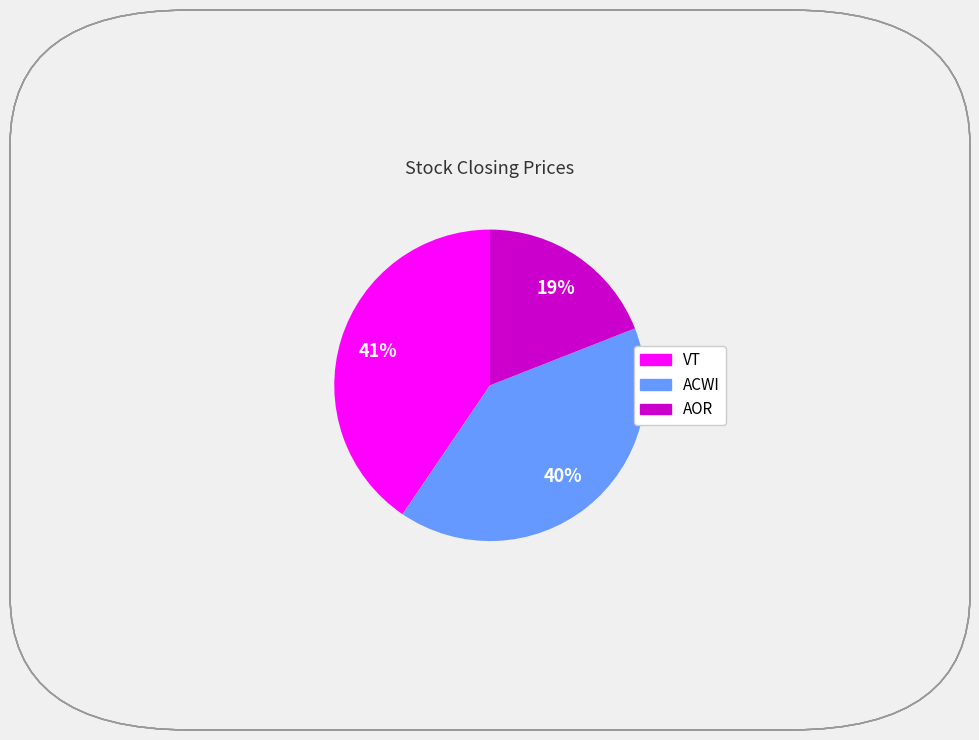

To the nearest percent, what is the combined percentage of ACWI and VT?

81%